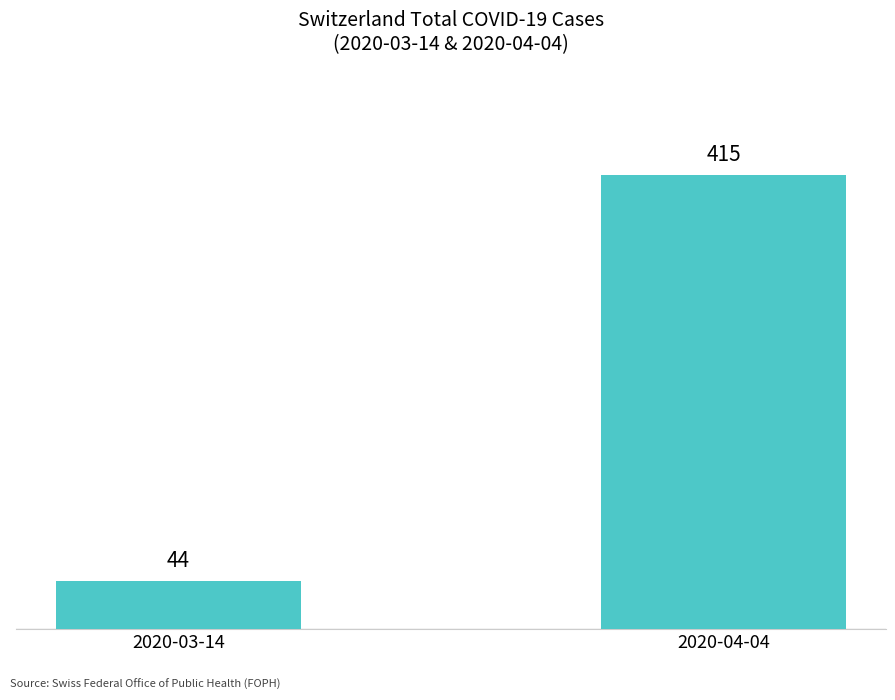

How many data points does each series have?

2